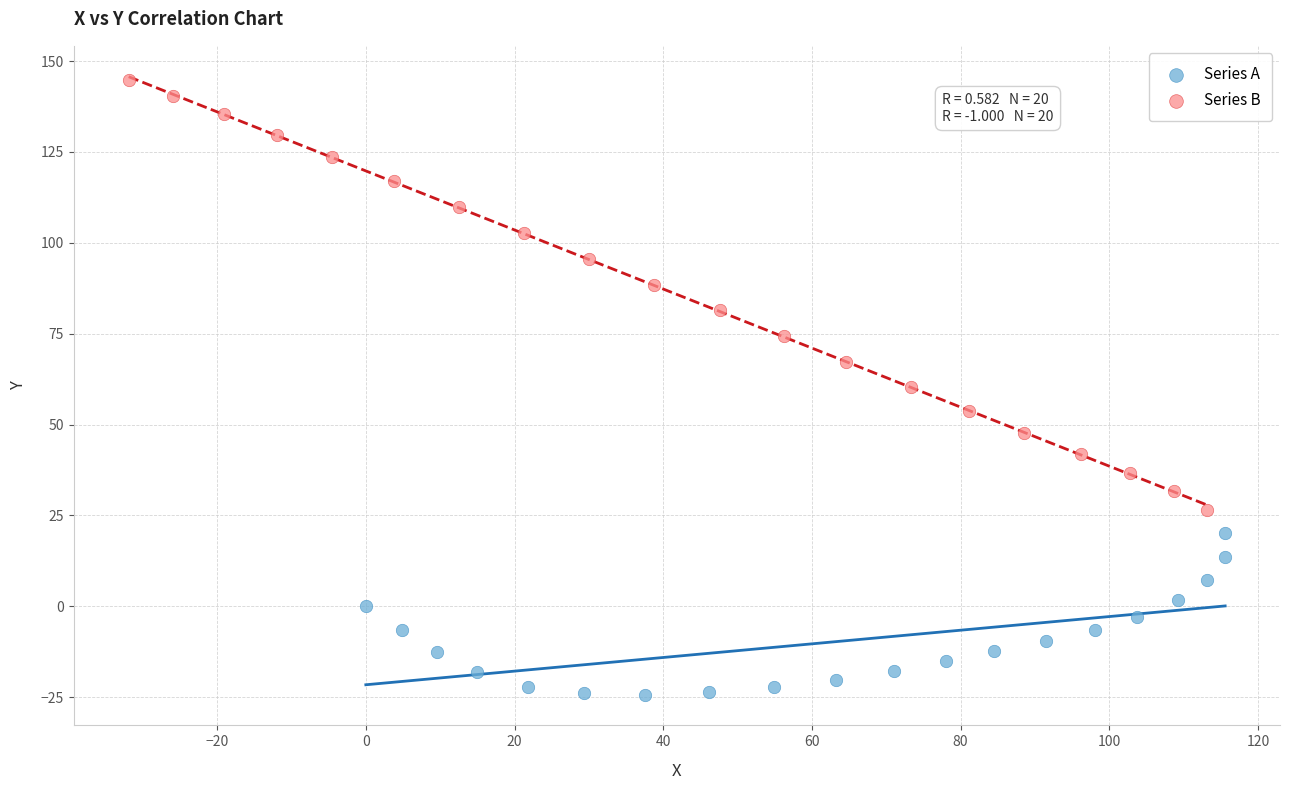

Which series reaches the maximum Y coordinate?

Series B